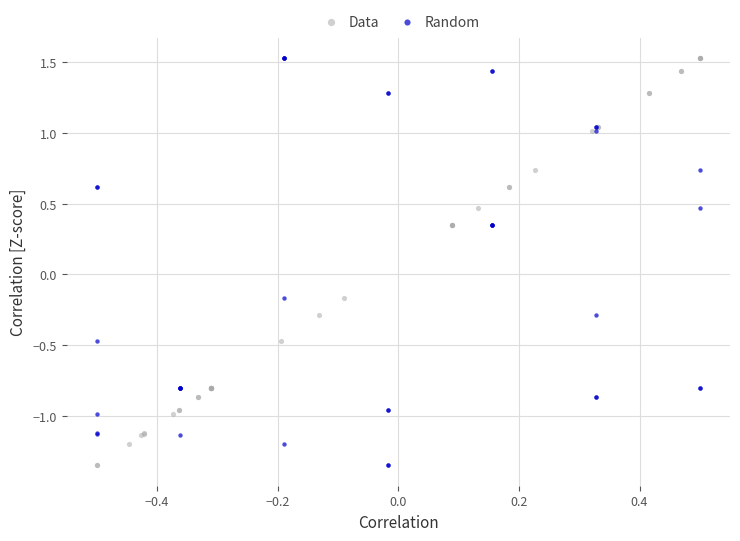

What are all the series names shown in the legend?

Data, Random